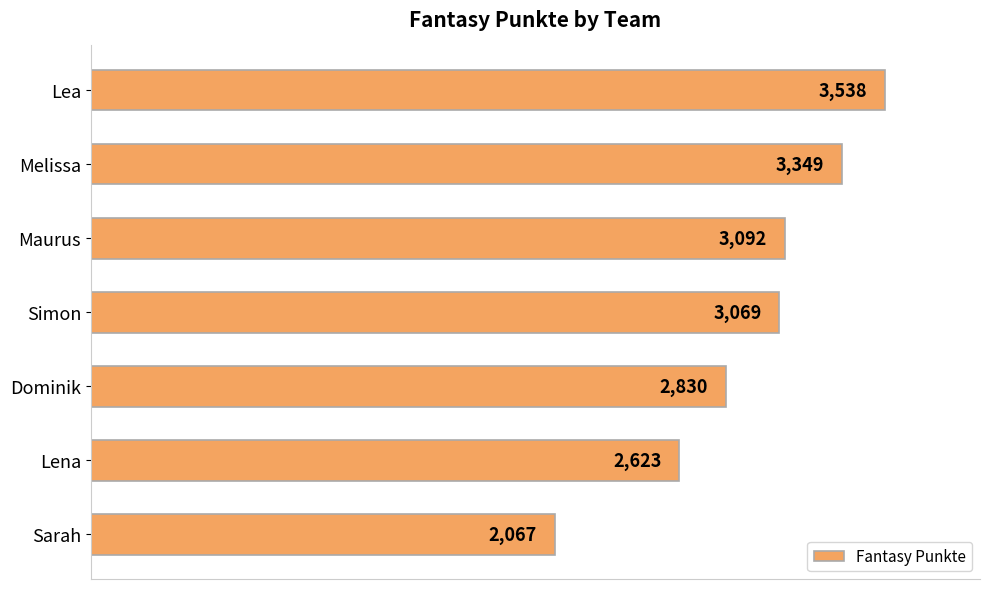

What is the difference between the values at Lea and Simon?

469